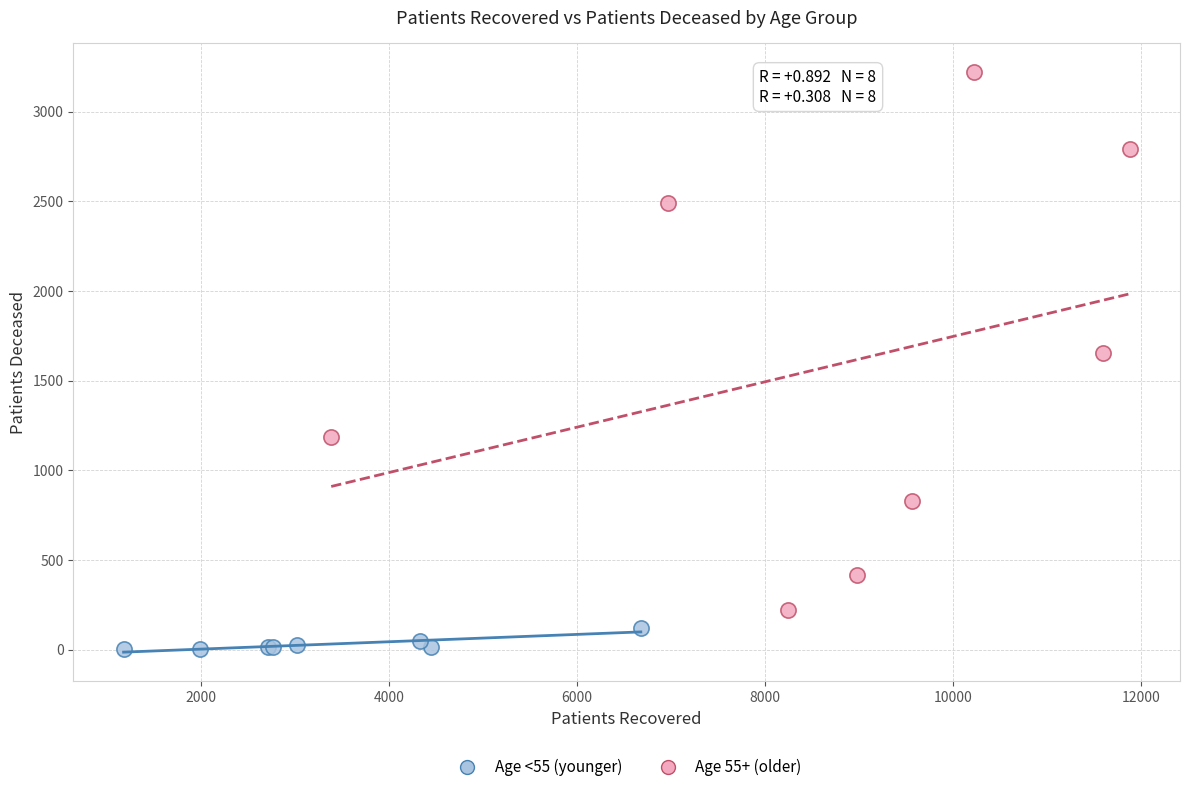

Which series reaches the maximum Y coordinate?

Age 55+ (older)